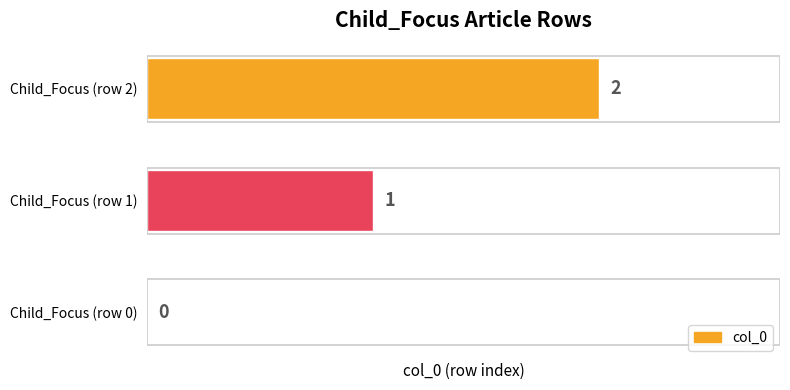

True or false: the data shows 0 at Child_Focus (row 0).

True